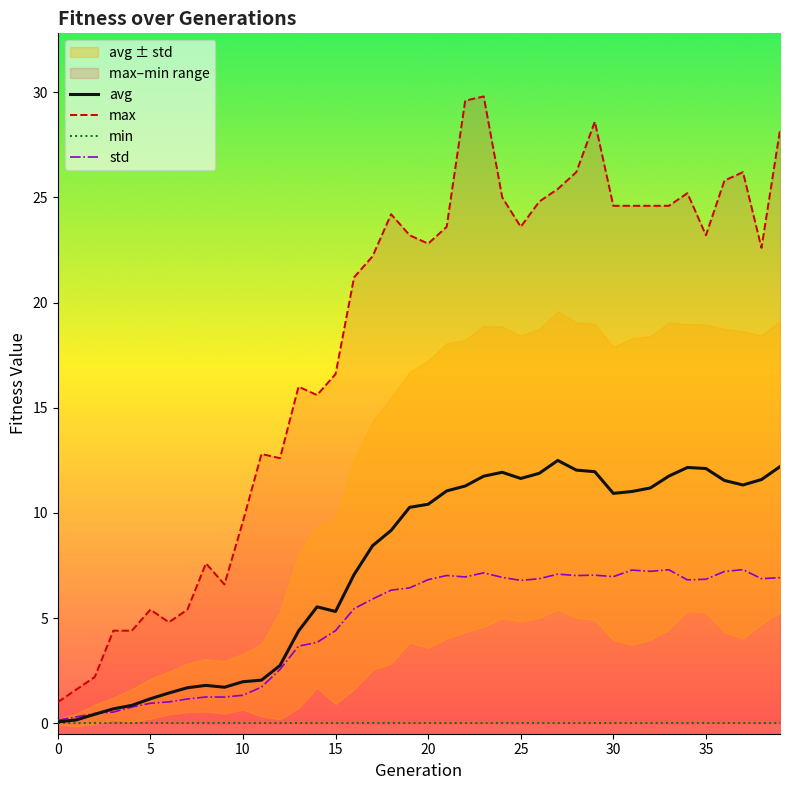

List the series in order of their overall mean, highest first.

max, avg, std, min